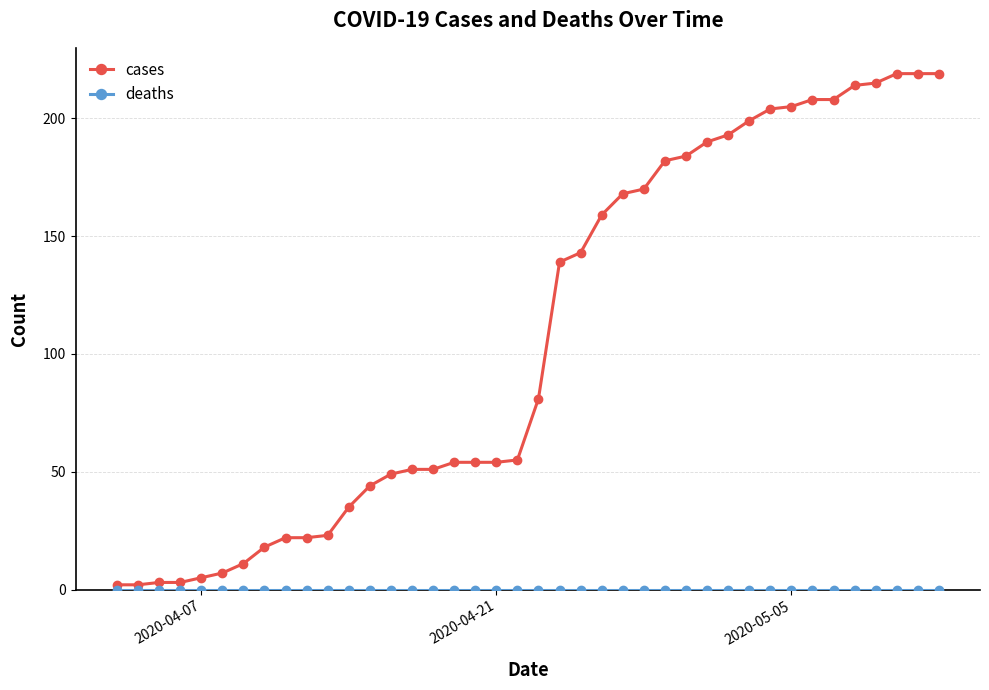

At how many categories does at least one series exceed 155?

17